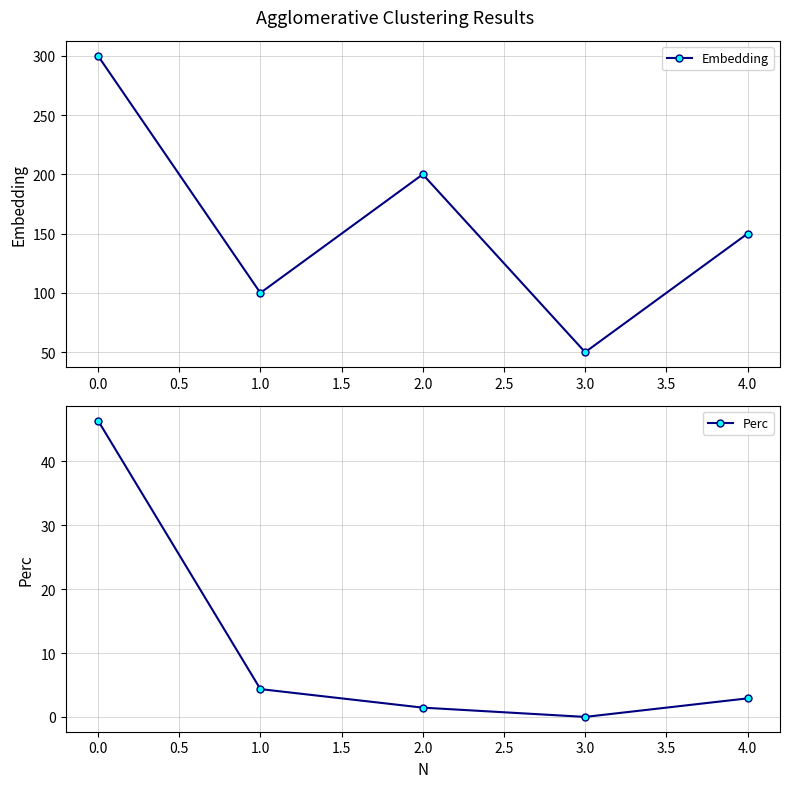

List the labels in order of Perc value, smallest first.

3.0, 2.0, 4.0, 1.0, 0.0